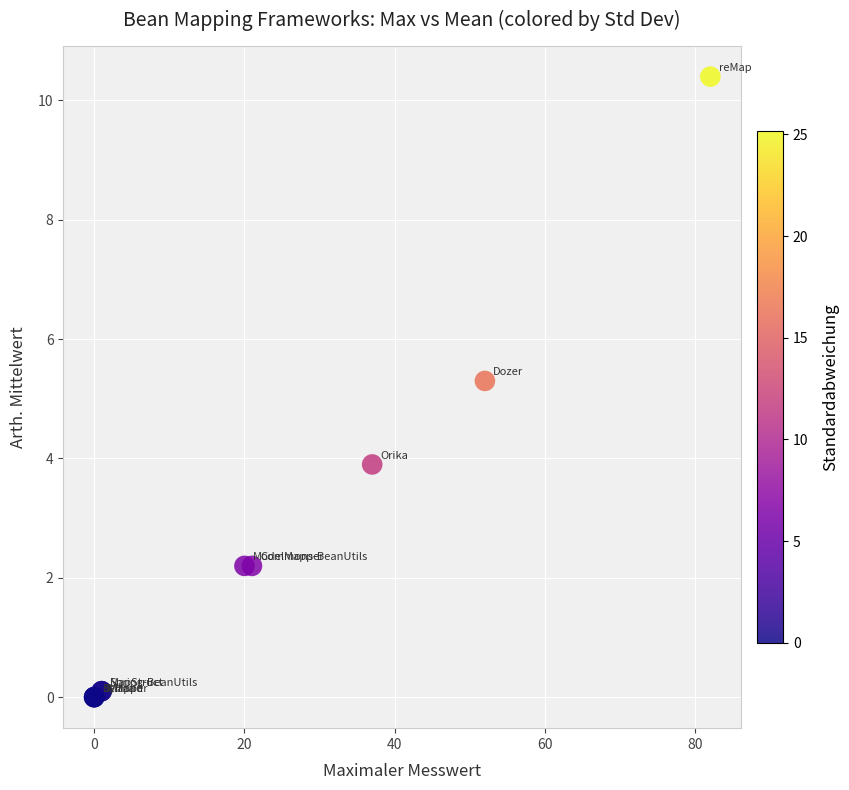

What Y value in the scatter plot is closest to 5?

5.3